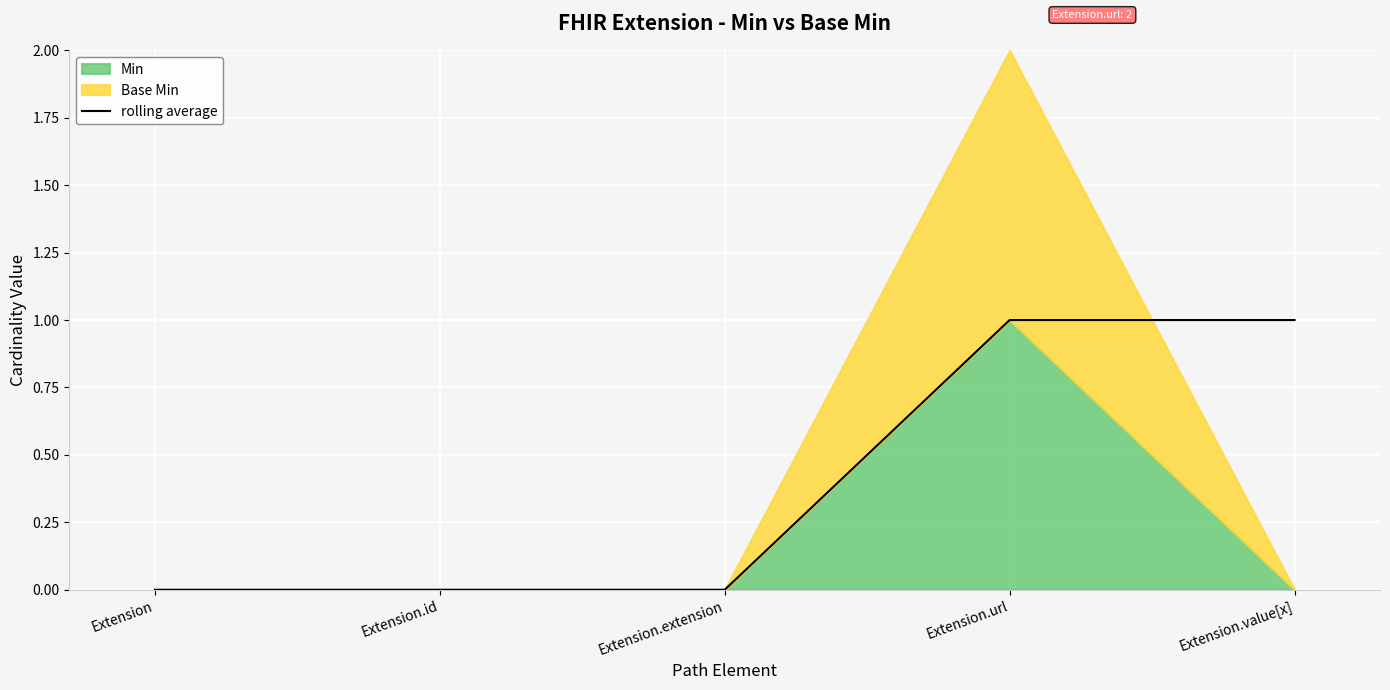

The chart shows a value of 0 at Extension.extension. True or false?

True